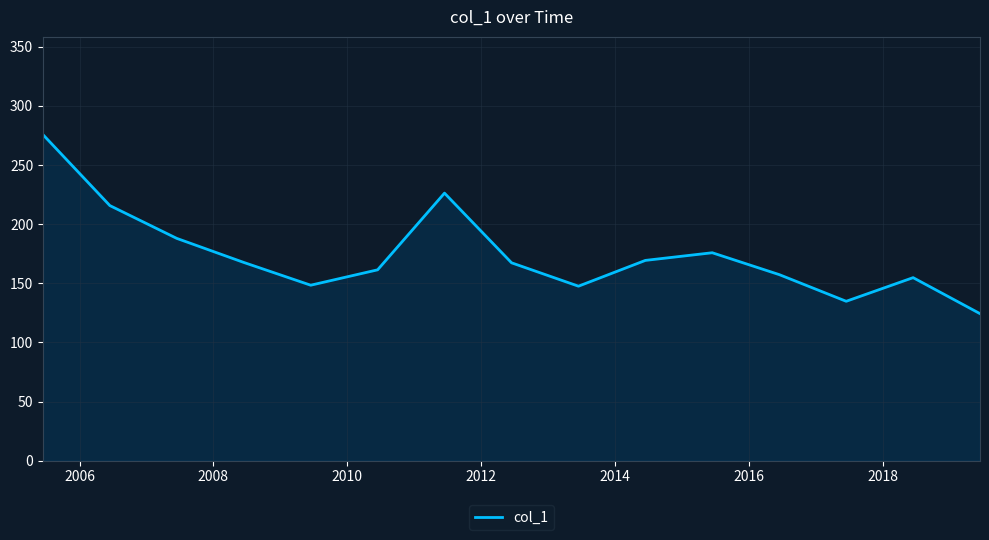

What is the minimum value shown in the chart?

124.3